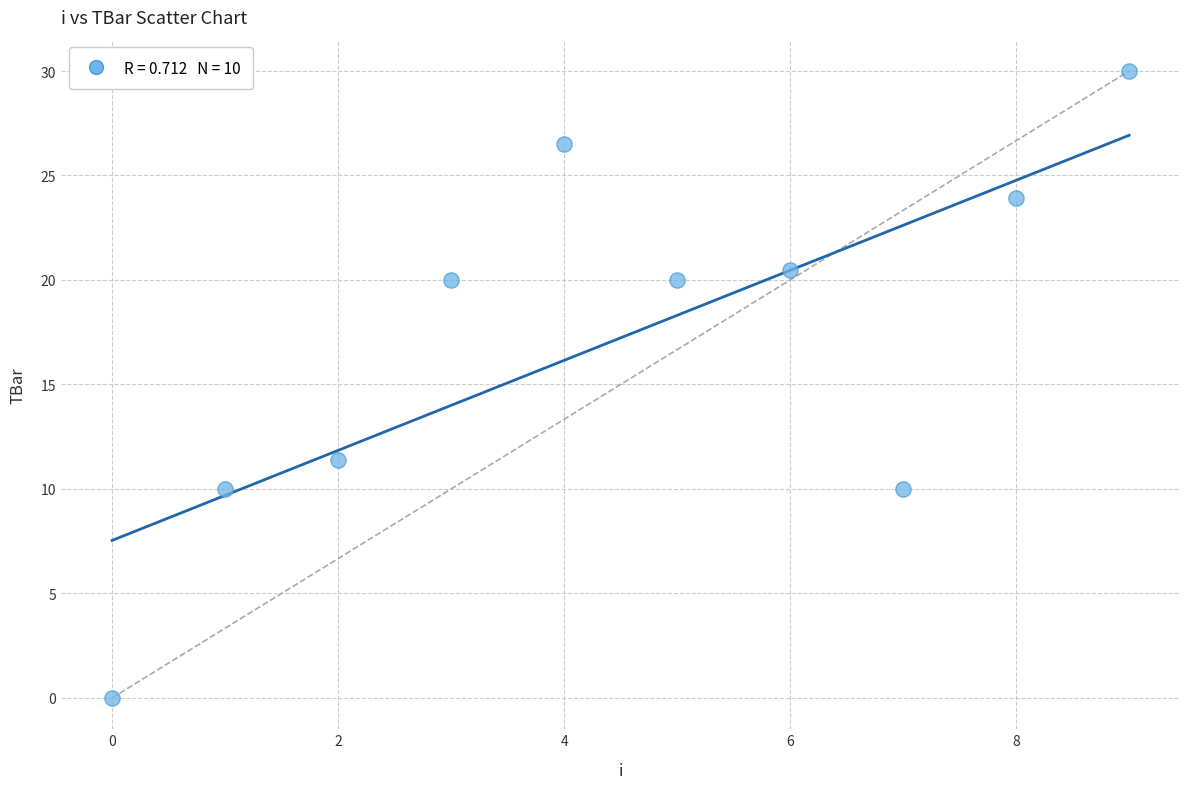

What Y value in the scatter plot is closest to 15?

11.4